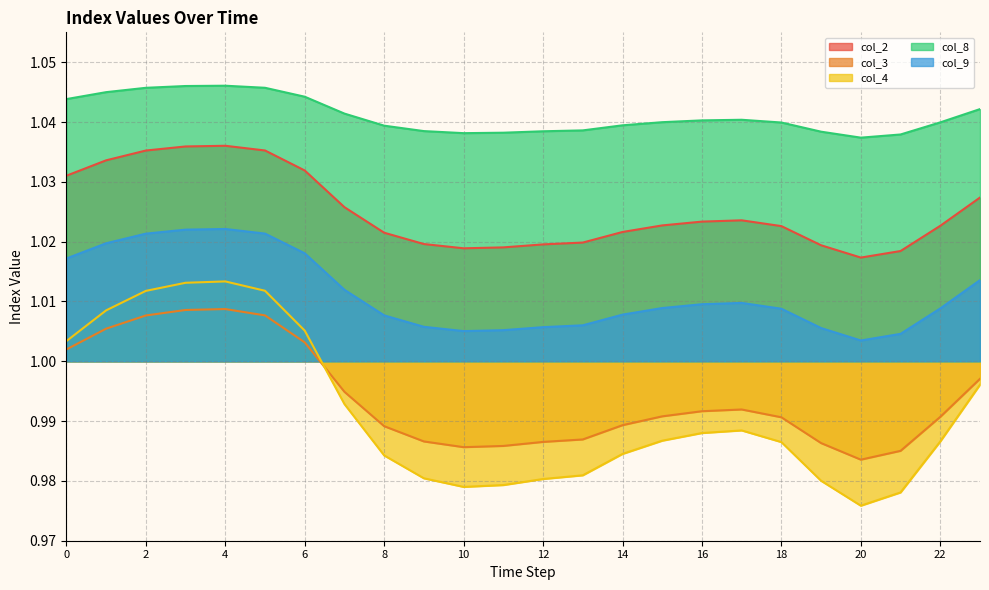

Reading left to right, list all the values displayed in this chart.

col_2: 0=1.0	1=1.0	2=1.0	3=1.0	4=1.0	5=1.0	6=1.0	7=1.0	8=1.0	9=1.0	10=1.0	11=1.0	12=1.0	13=1.0	14=1.0	15=1.0	16=1.0	17=1.0	18=1.0	19=1.0	20=1.0	21=1.0	22=1.0	23=1.0
col_3: 0=1.0	1=1.0	2=1.0	3=1.0	4=1.0	5=1.0	6=1.0	7=1.0	8=1.0	9=1.0	10=1.0	11=1.0	12=1.0	13=1.0	14=1.0	15=1.0	16=1.0	17=1.0	18=1.0	19=1.0	20=1.0	21=1.0	22=1.0	23=1.0
col_4: 0=1.0	1=1.0	2=1.0	3=1.0	4=1.0	5=1.0	6=1.0	7=1.0	8=1.0	9=1.0	10=1.0	11=1.0	12=1.0	13=1.0	14=1.0	15=1.0	16=1.0	17=1.0	18=1.0	19=1.0	20=1.0	21=1.0	22=1.0	23=1.0
col_8: 0=1.0	1=1.0	2=1.0	3=1.0	4=1.0	5=1.0	6=1.0	7=1.0	8=1.0	9=1.0	10=1.0	11=1.0	12=1.0	13=1.0	14=1.0	15=1.0	16=1.0	17=1.0	18=1.0	19=1.0	20=1.0	21=1.0	22=1.0	23=1.0
col_9: 0=1.0	1=1.0	2=1.0	3=1.0	4=1.0	5=1.0	6=1.0	7=1.0	8=1.0	9=1.0	10=1.0	11=1.0	12=1.0	13=1.0	14=1.0	15=1.0	16=1.0	17=1.0	18=1.0	19=1.0	20=1.0	21=1.0	22=1.0	23=1.0